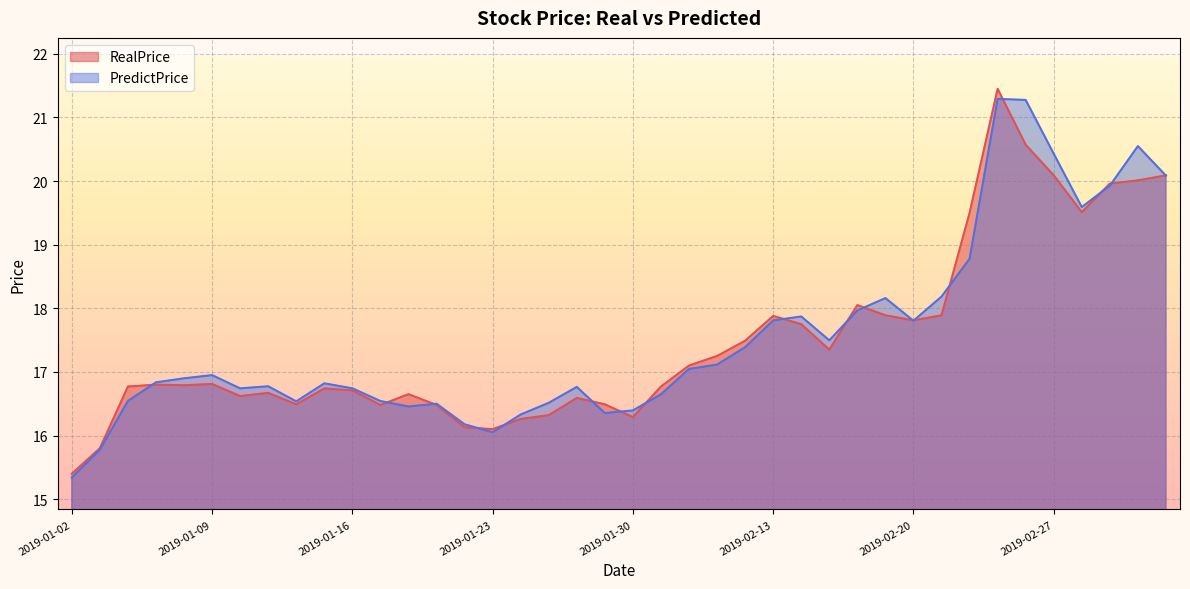

Count the number of data series in this chart.

2